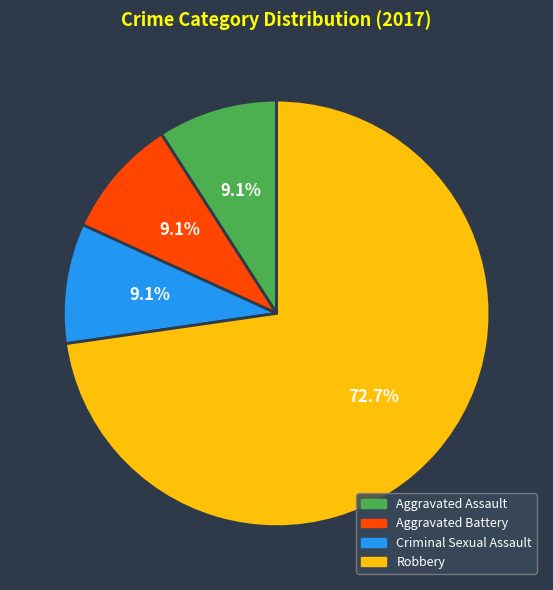

The Criminal Sexual Assault slice represents 9% of the pie. True or false?

True